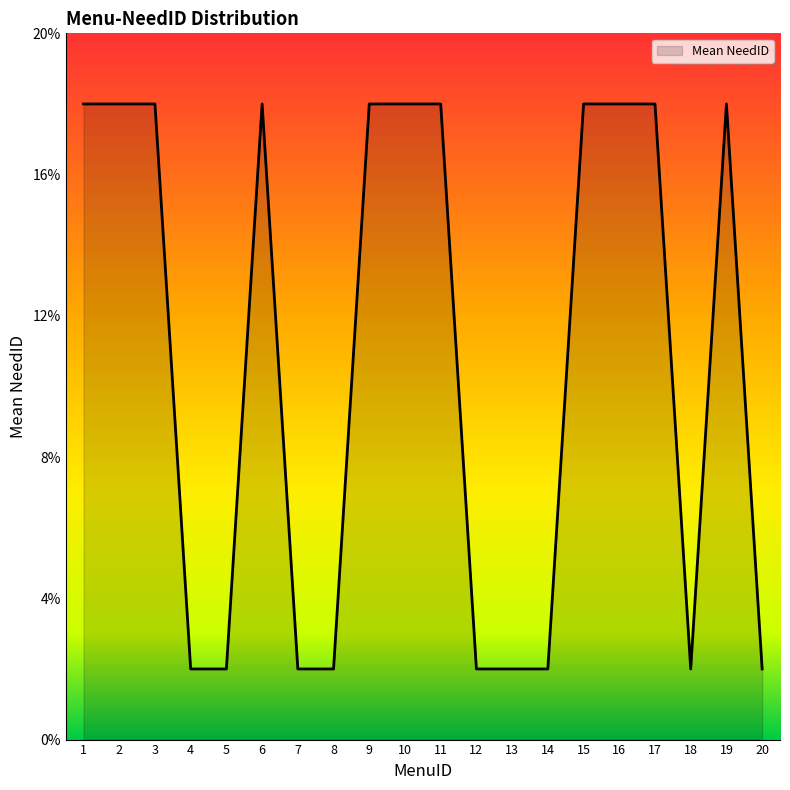

Does the chart display data point markers on the line(s)?

No